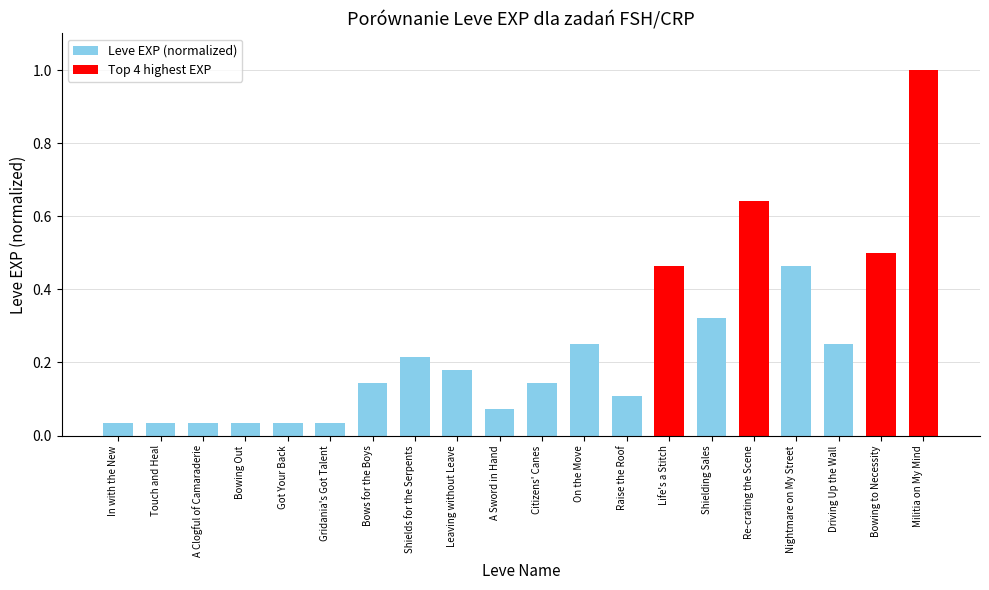

Which category has the highest value across all series?

Militia on My Mind